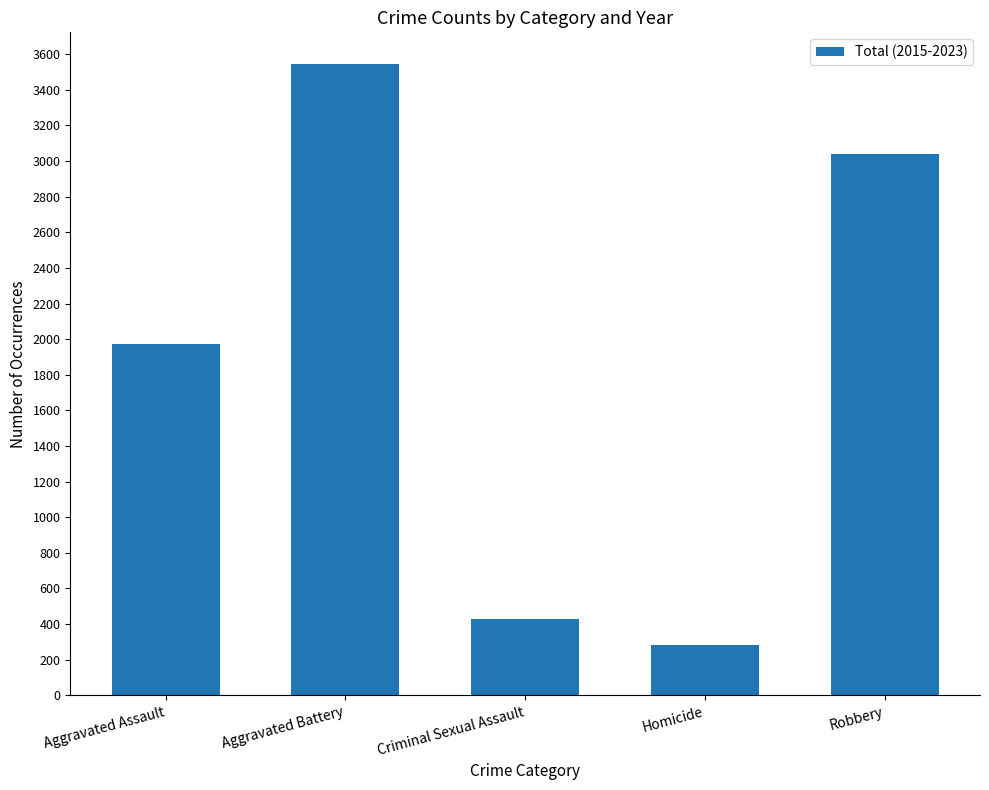

True or false: the data shows 806 at Aggravated Assault.

False